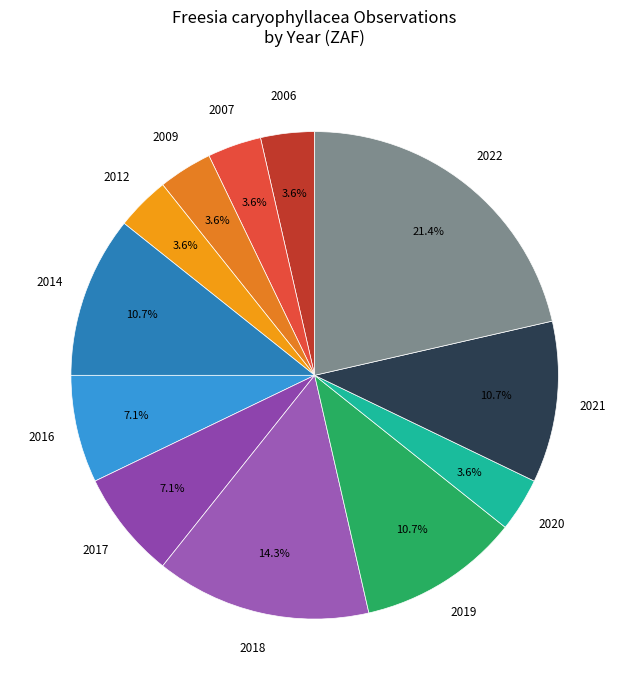

Which has a higher value, 2021 or 2018?

2018